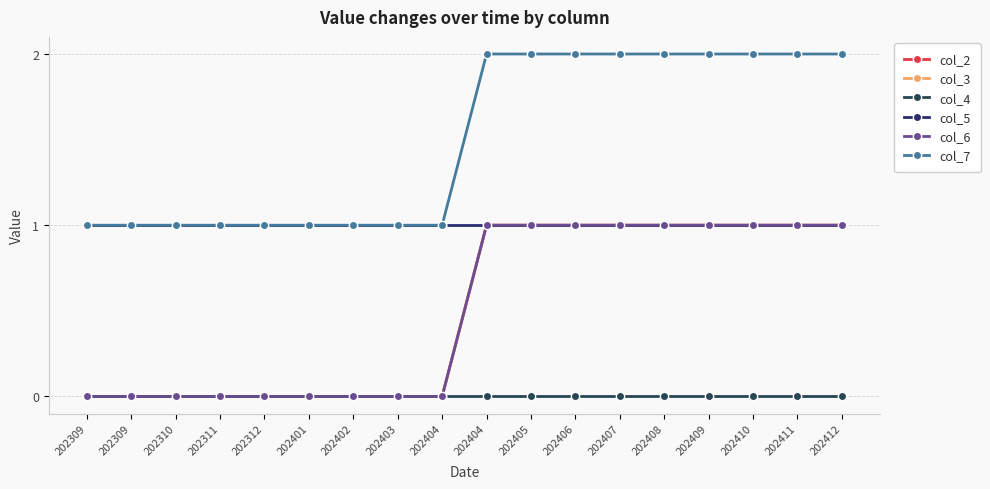

Does the chart have visible grid lines?

Yes